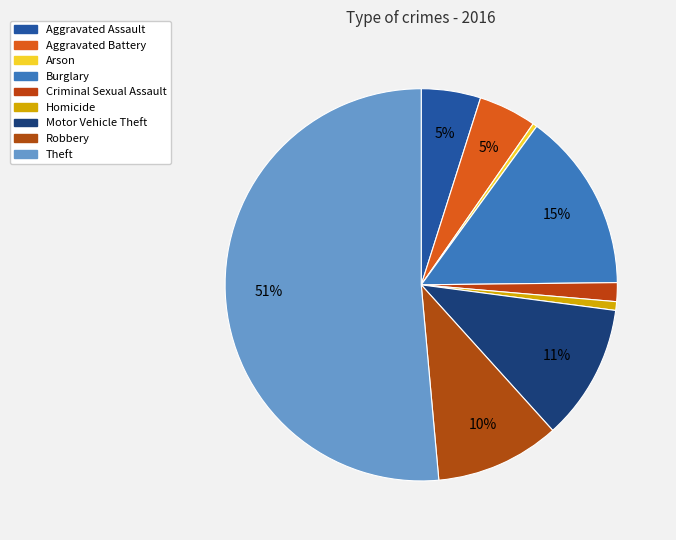

Count the number of slices in the pie.

9